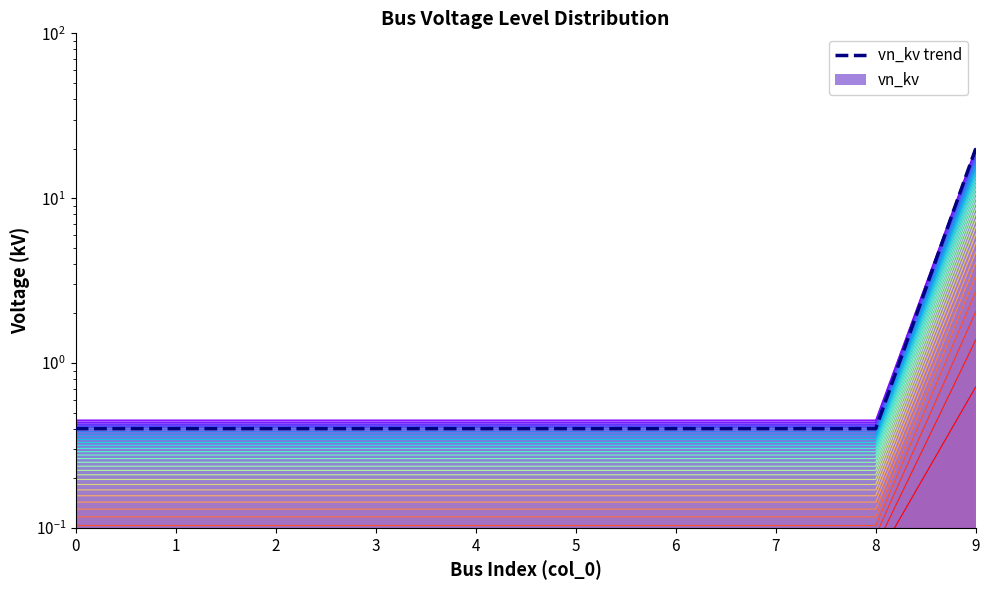

Rank the categories by value from highest to lowest.

9, 0, 1, 2, 3, 4, 5, 6, 7, 8